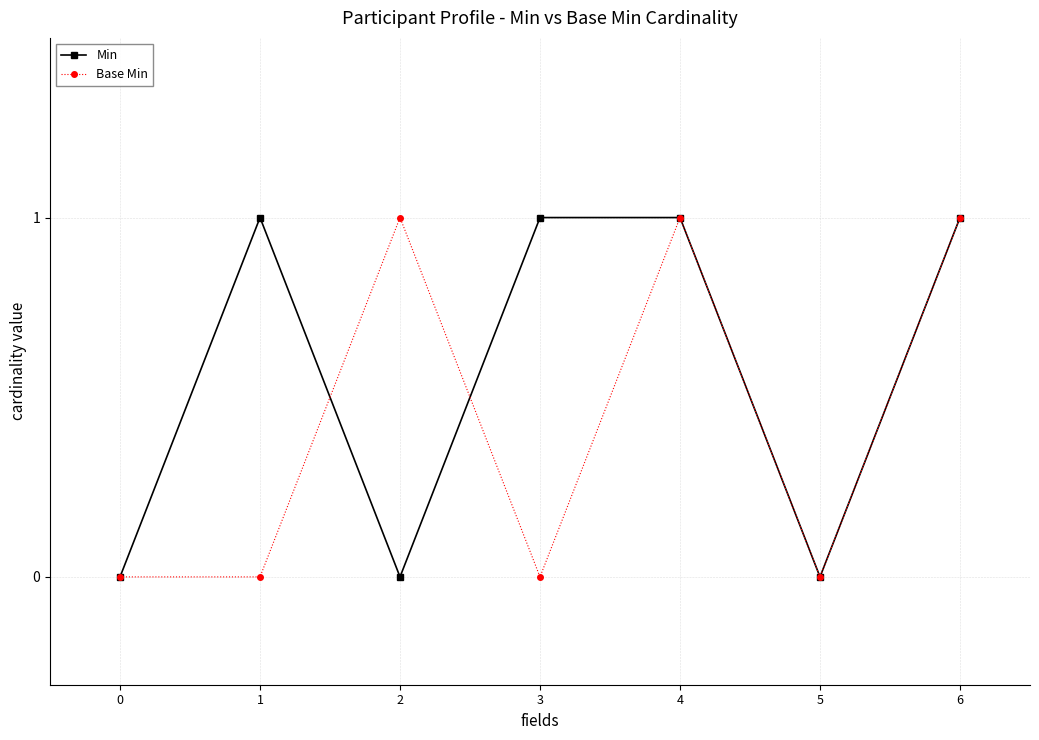

List the series in order of their overall mean, lowest first.

Base Min, Min